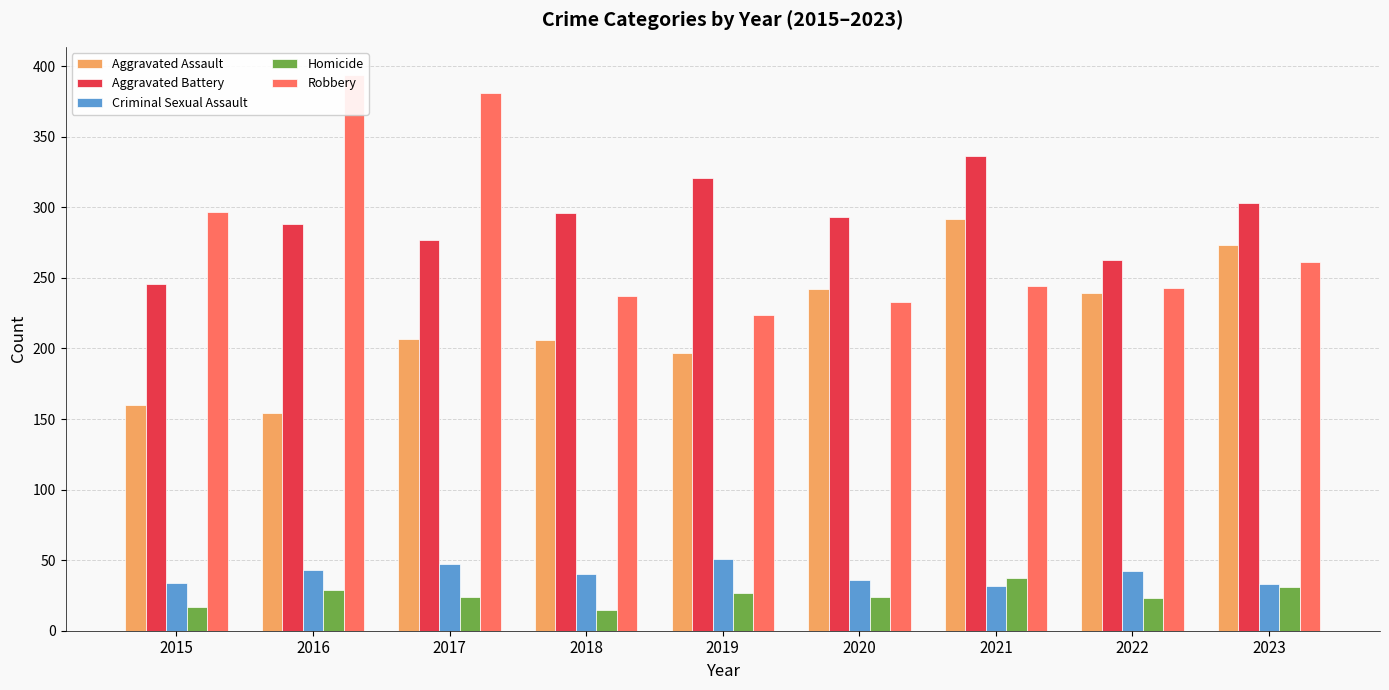

What is the value of the Aggravated Assault bar at the 7th from the left?

292